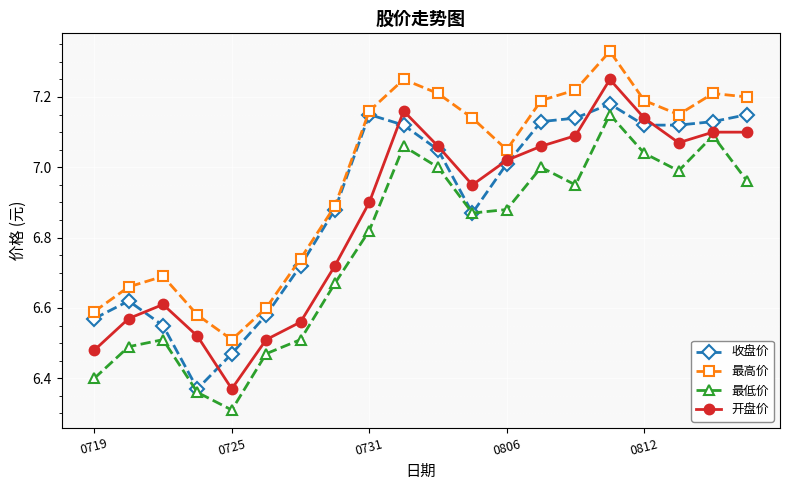

Which series has the largest total across all categories?

最高价